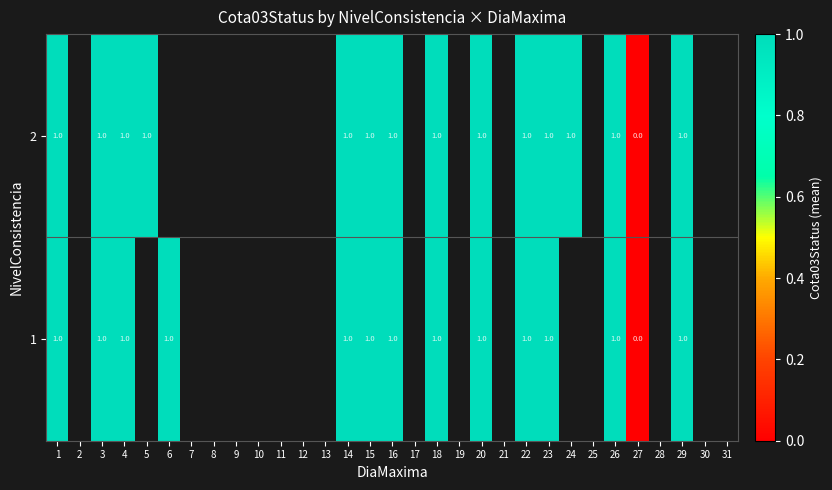

At how many categories does at least one series exceed 0?

15